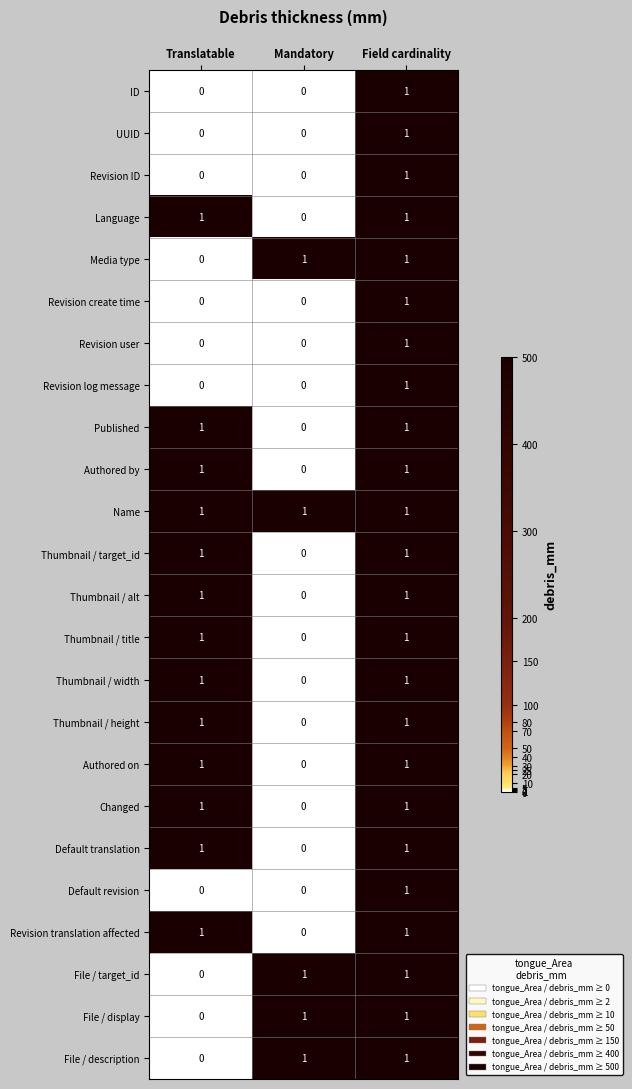

What is the total value across all series at Field cardinality?

24